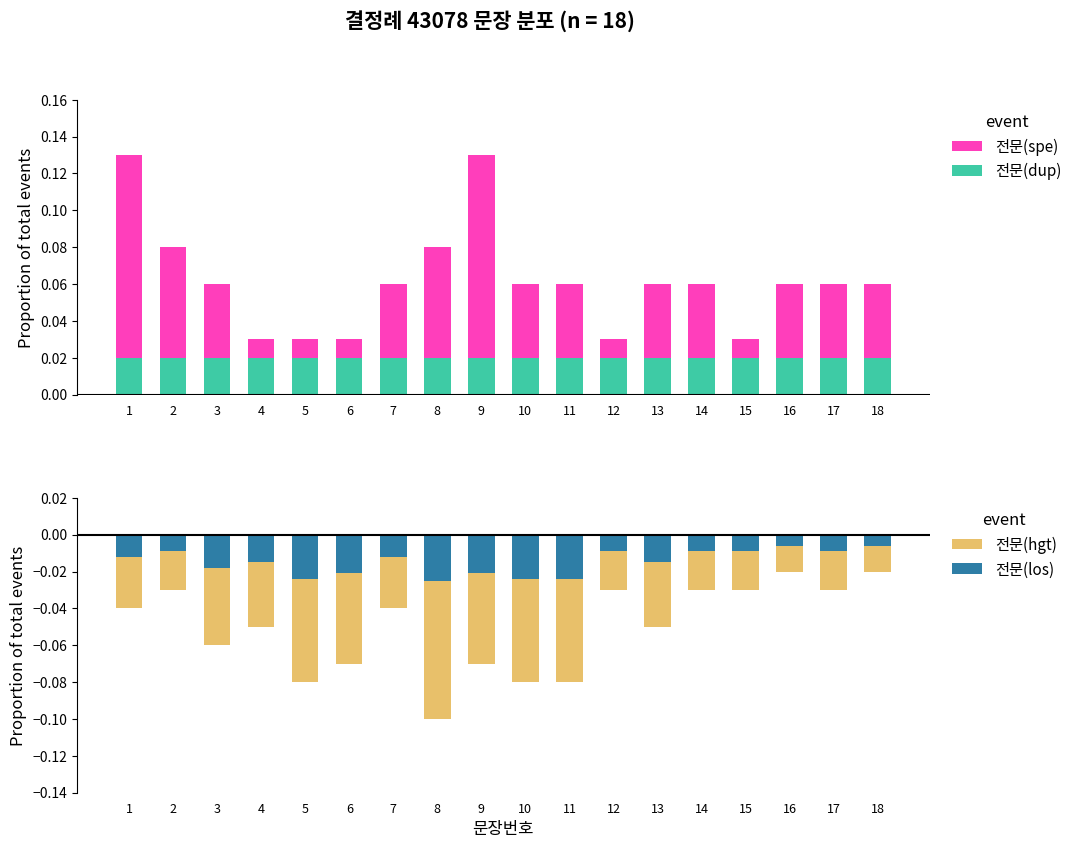

Which series has the largest total across all categories?

전문(spe)